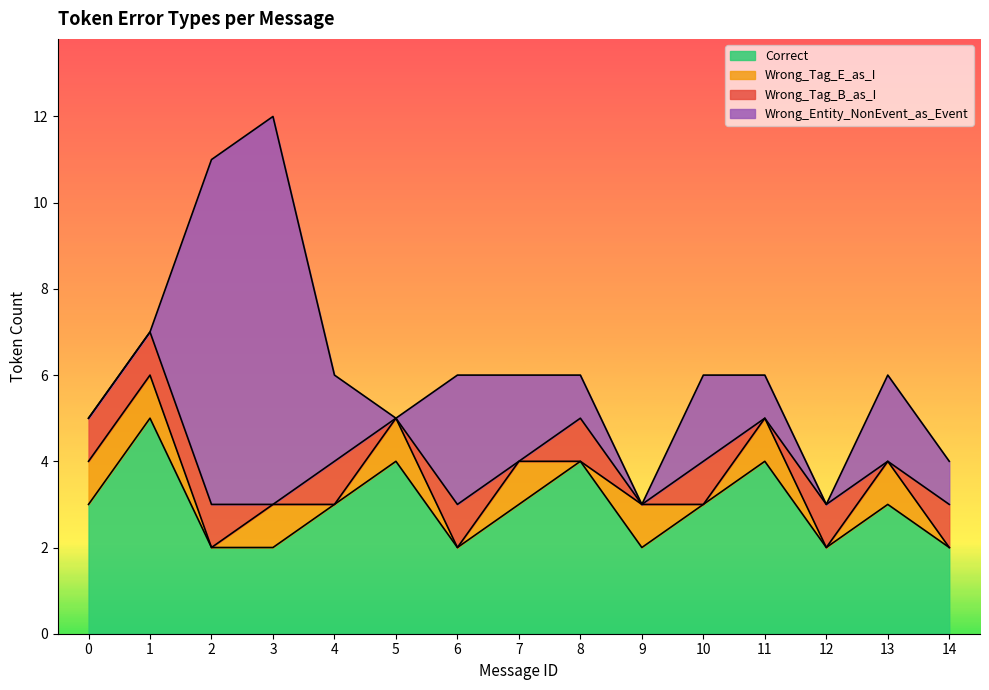

Rank the series at 1 from highest to lowest value.

Correct, Wrong_Tag_E_as_I, Wrong_Tag_B_as_I, Wrong_Entity_NonEvent_as_Event